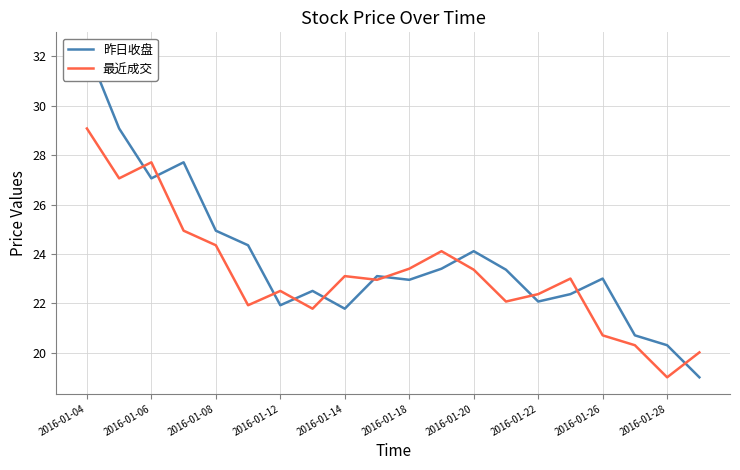

What is the value of the 最近成交 point at the 6th from the left?

21.9